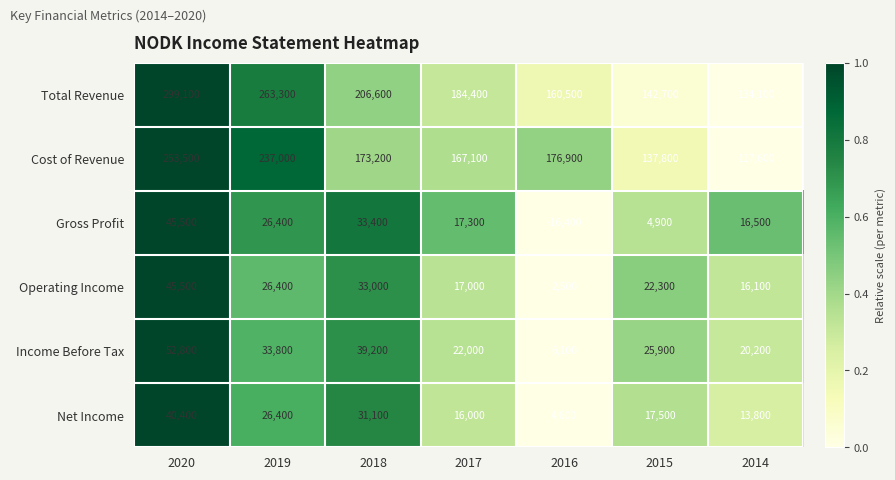

What is the sum of the Income Before Tax values at 2019 and 2014?

54000